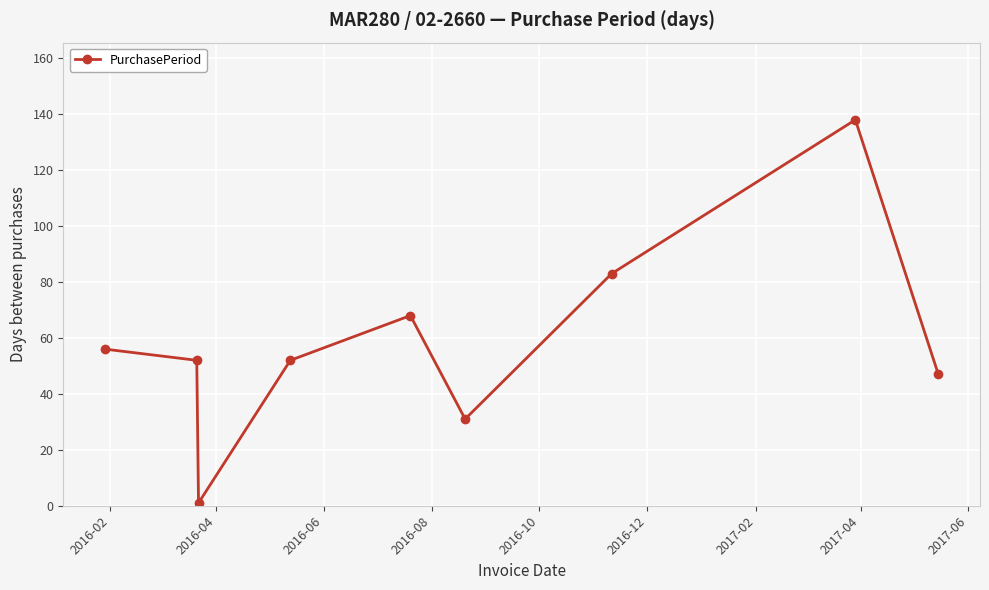

What is the greatest value displayed?

138